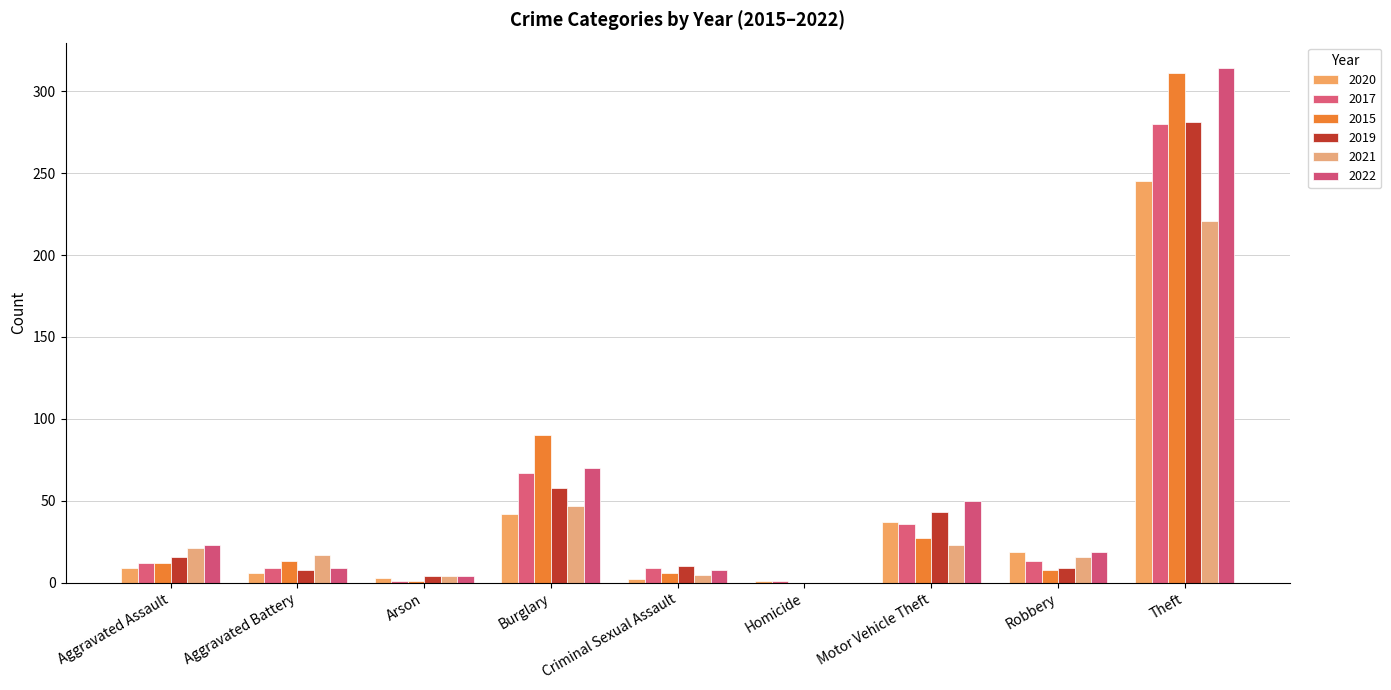

Count the number of data series in this chart.

6